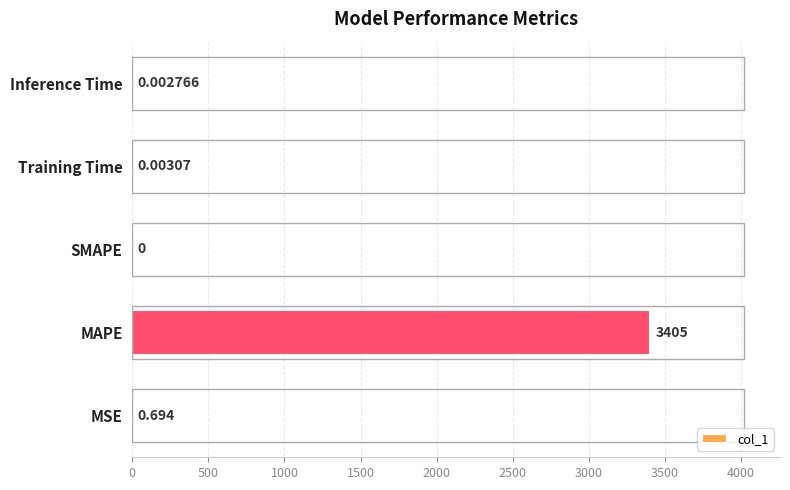

At which label is the value closest to 1702?

MSE